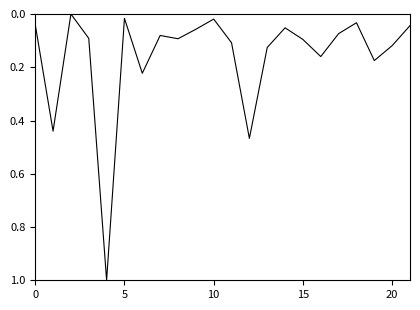

What is the difference between the maximum and minimum values?

1.0